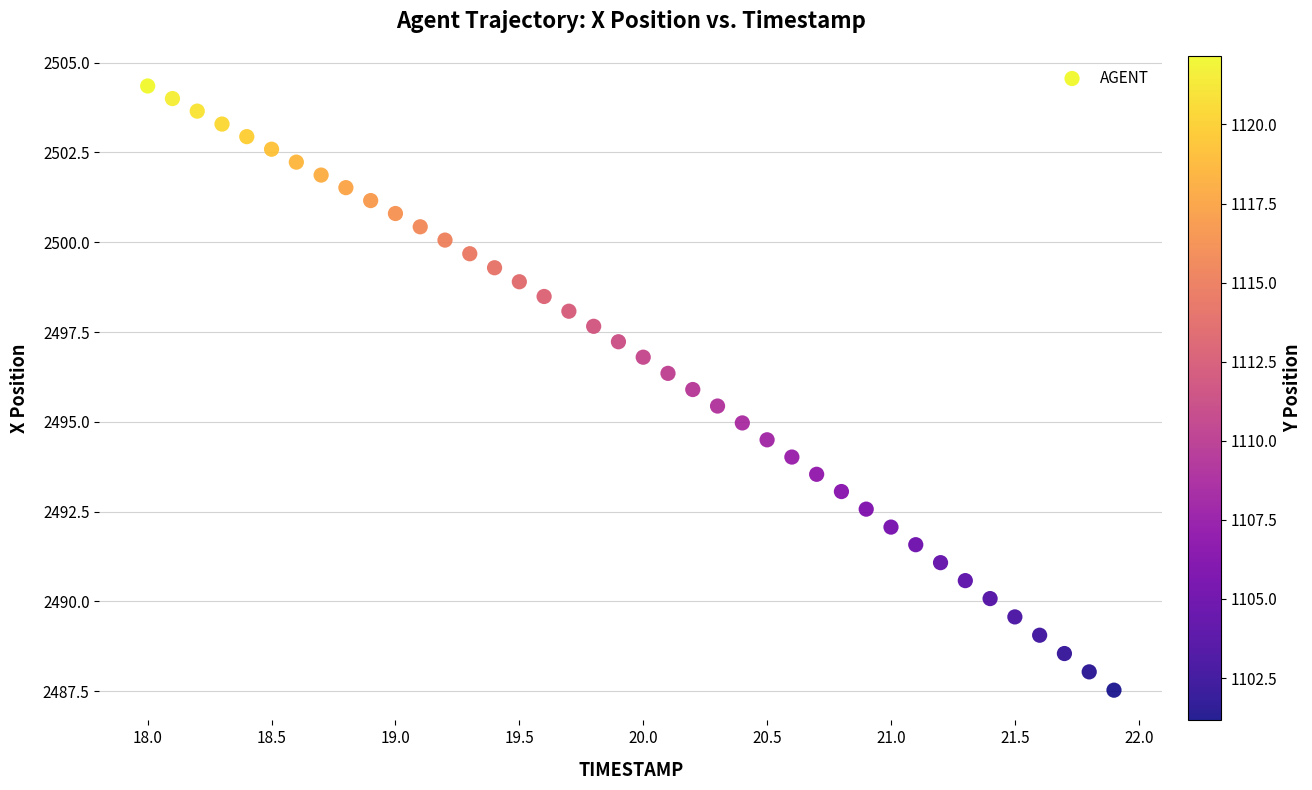

What is the range of Y values (max minus min)?

16.8